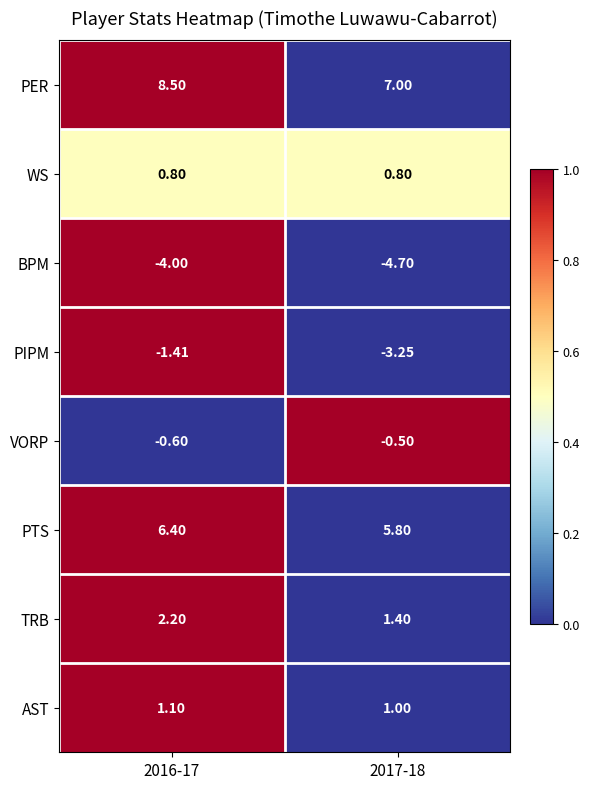

At how many categories does at least one series exceed 0?

2